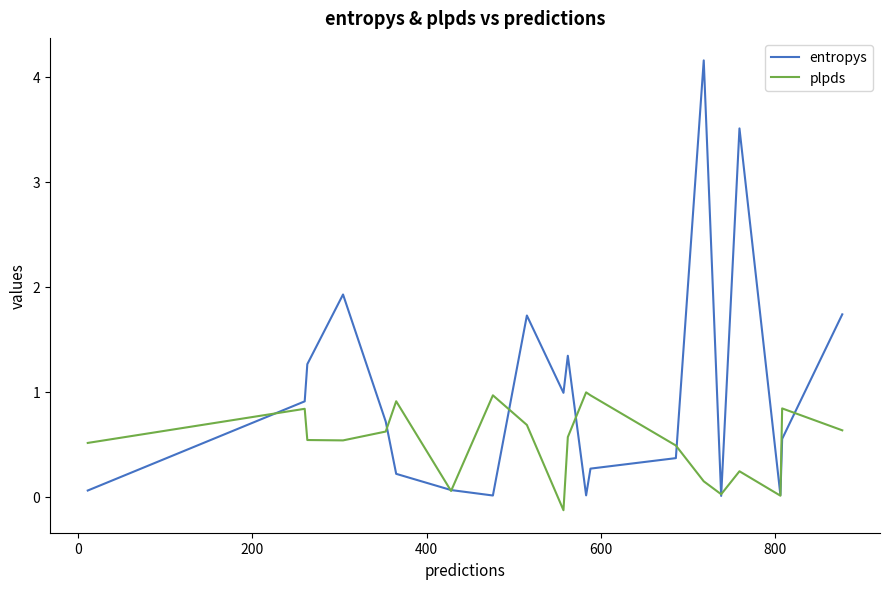

What are all the series names shown in the legend?

entropys, plpds